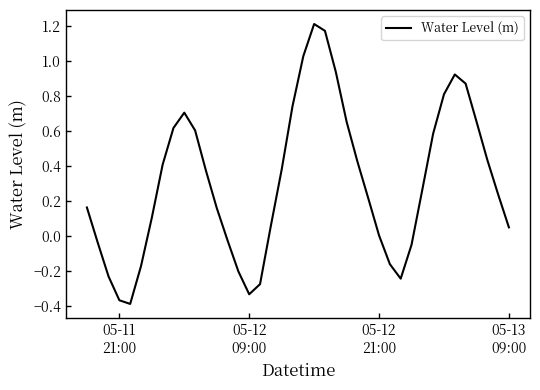

What is the difference between the maximum and minimum values?

1.6